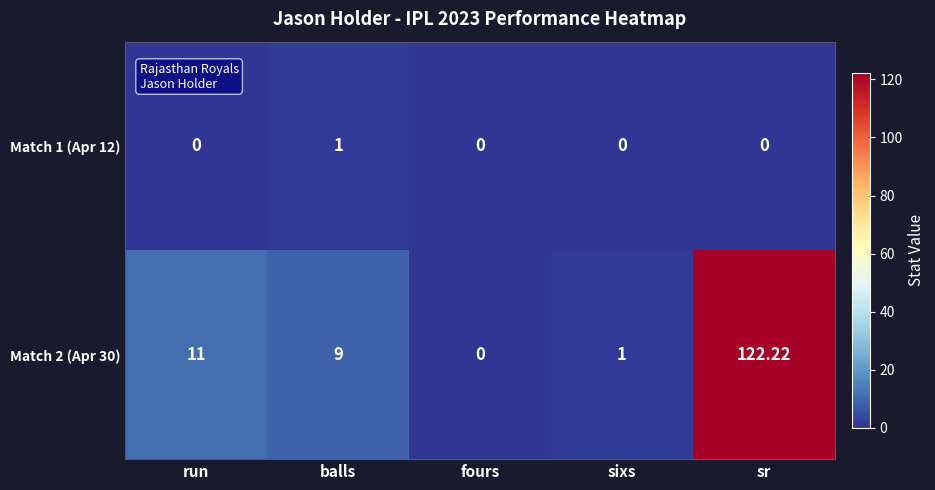

How many distinct data groups are displayed?

2